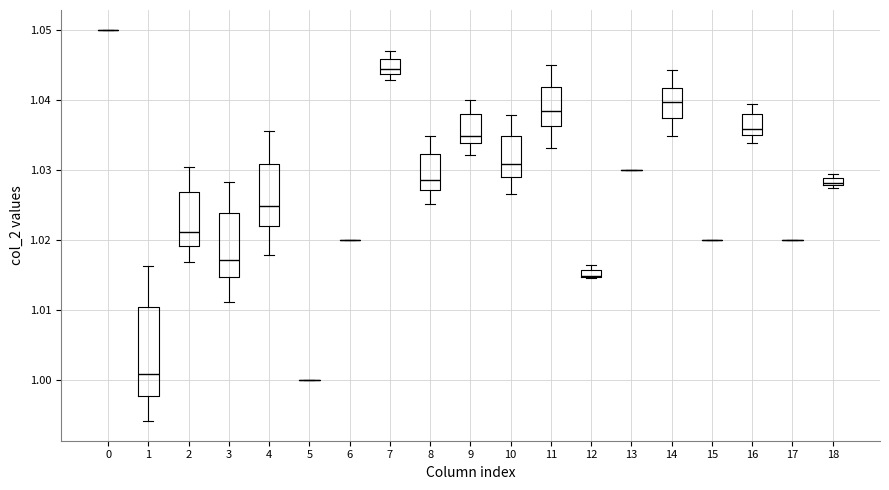

Comparing the boxes themselves (not the whiskers), which one is the tallest?

1